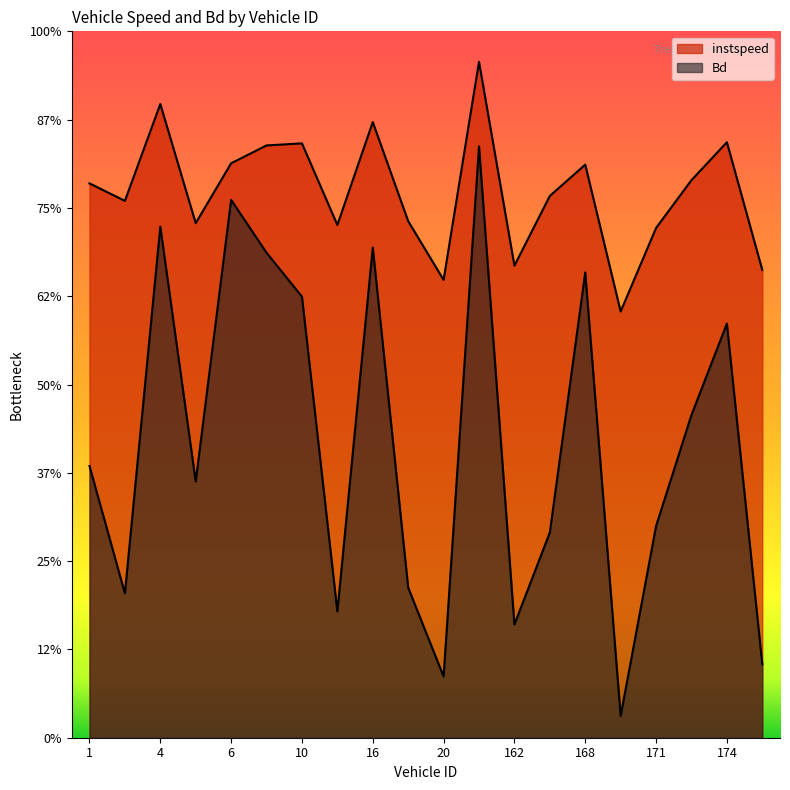

Which series has the largest range (max minus min)?

Bd